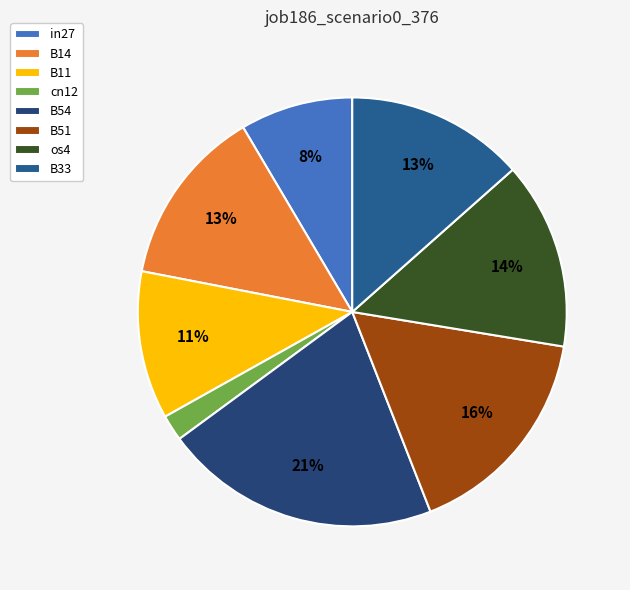

To the nearest percent, what is the average slice percentage?

12%